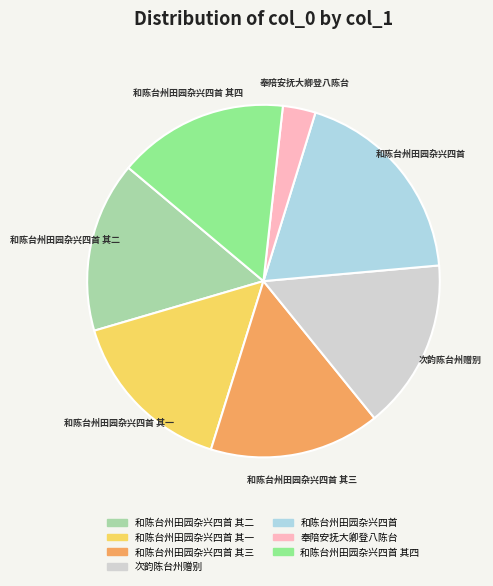

Is there any slice that represents more than half of the pie?

No